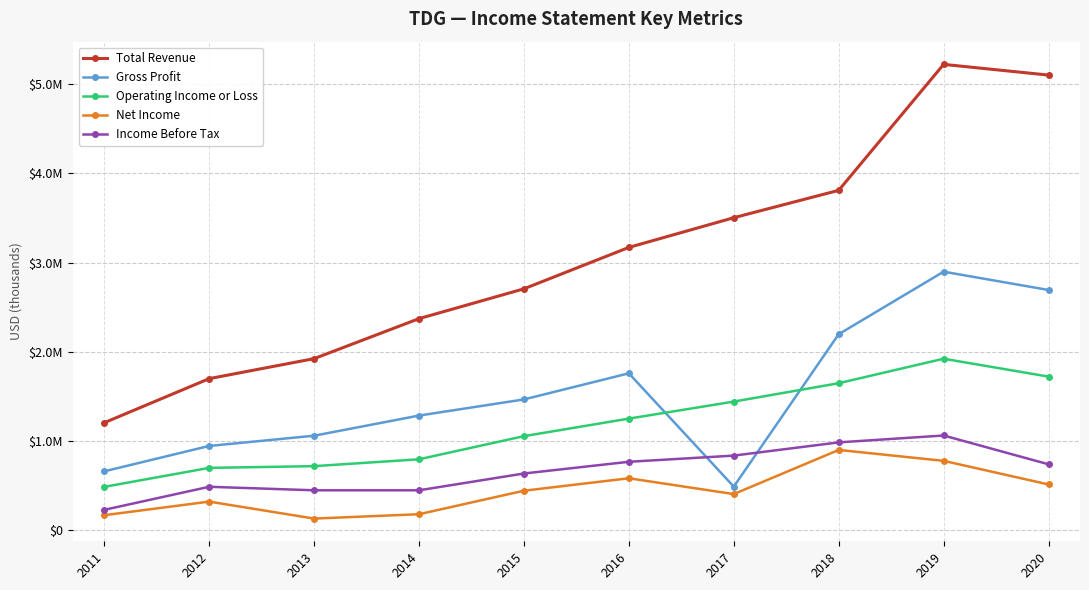

Where is Total Revenue nearest to the value 3214600?

2016